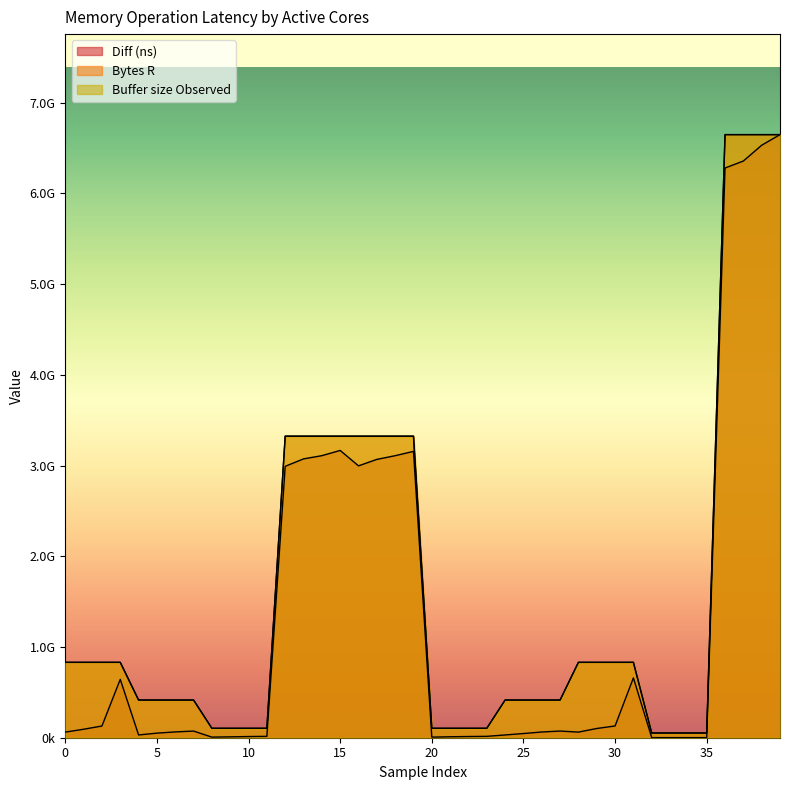

Which series has the largest total across all categories?

Bytes R